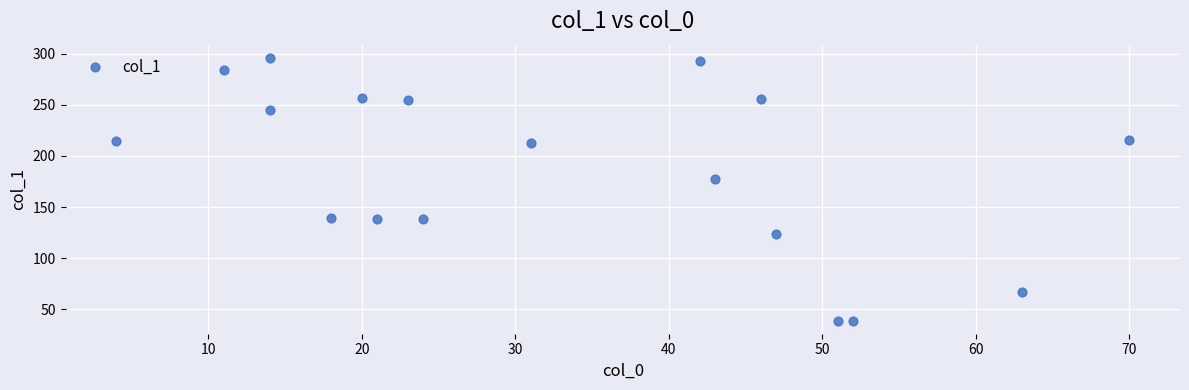

What is the range of X values (max minus min)?

66